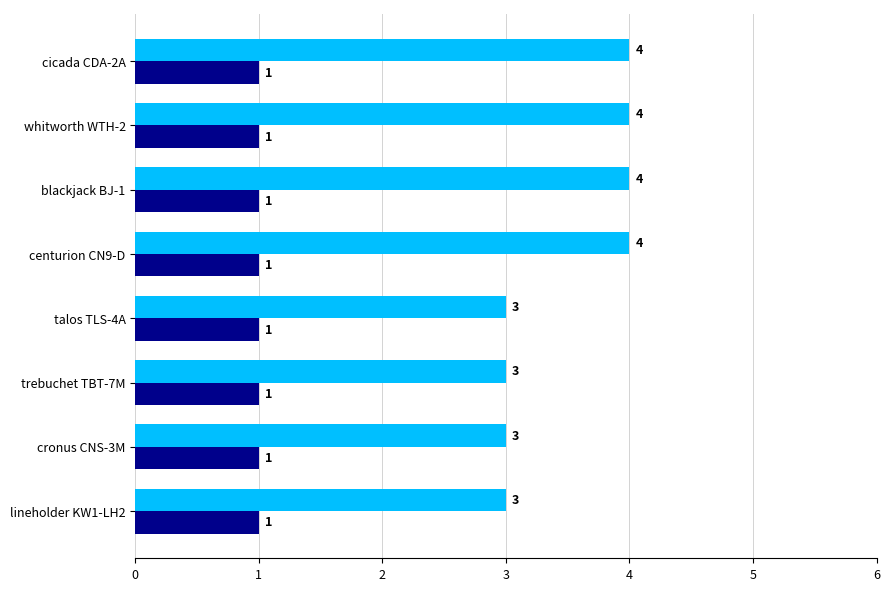

What is the change in value from whitworth WTH-2 to trebuchet TBT-7M?

-1